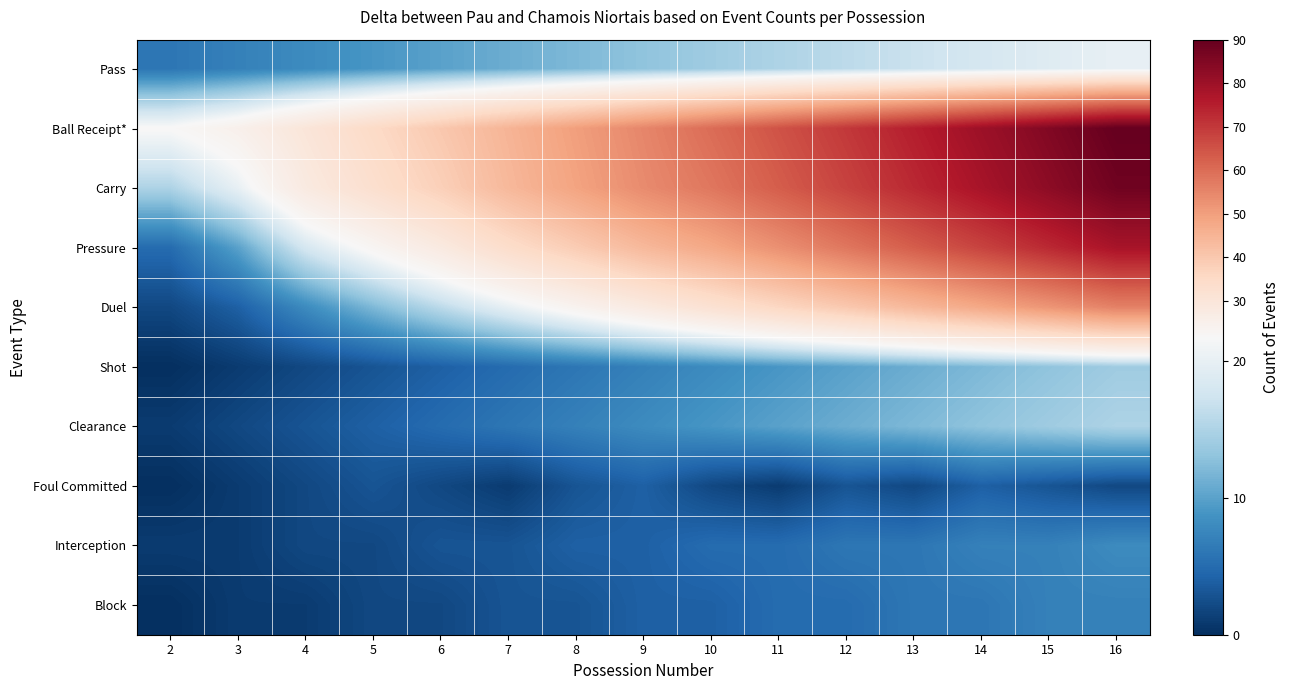

What is the difference between the highest and lowest values at 6?

38